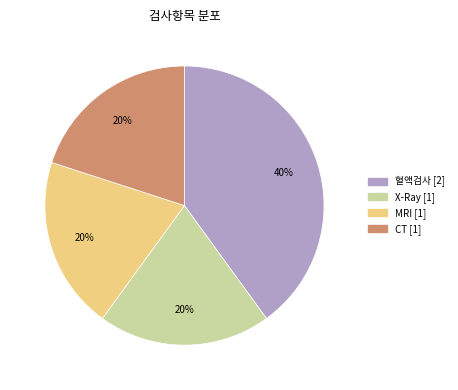

Which slice is the largest?

혈액검사